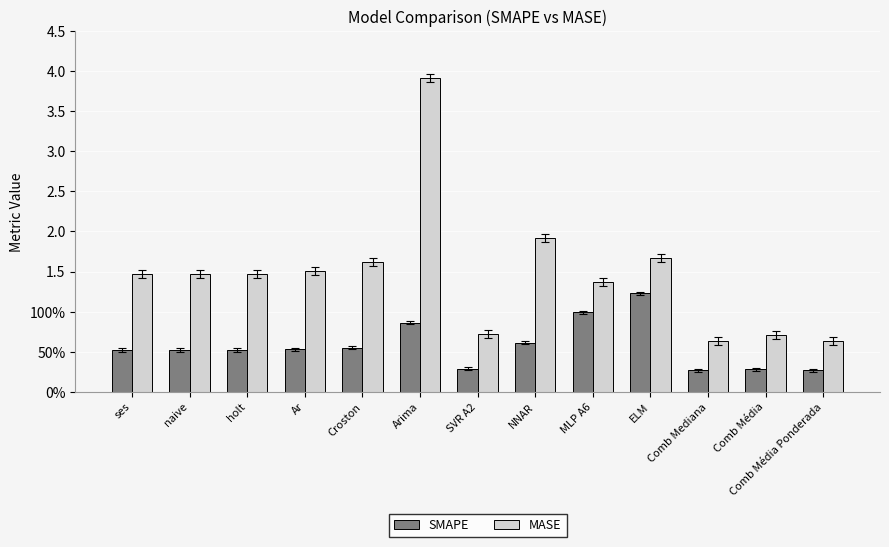

Does the chart contain any negative values?

No